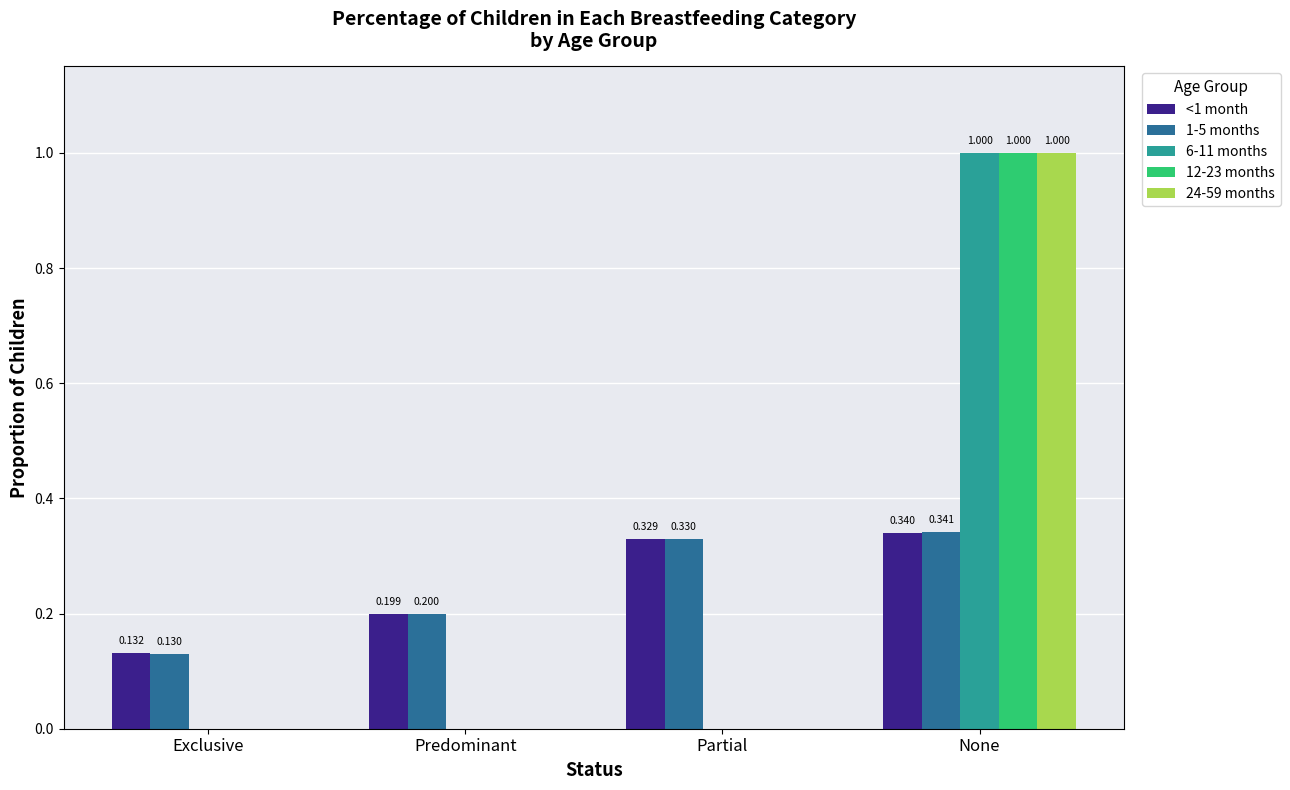

At which category is the sum across all series the highest?

None